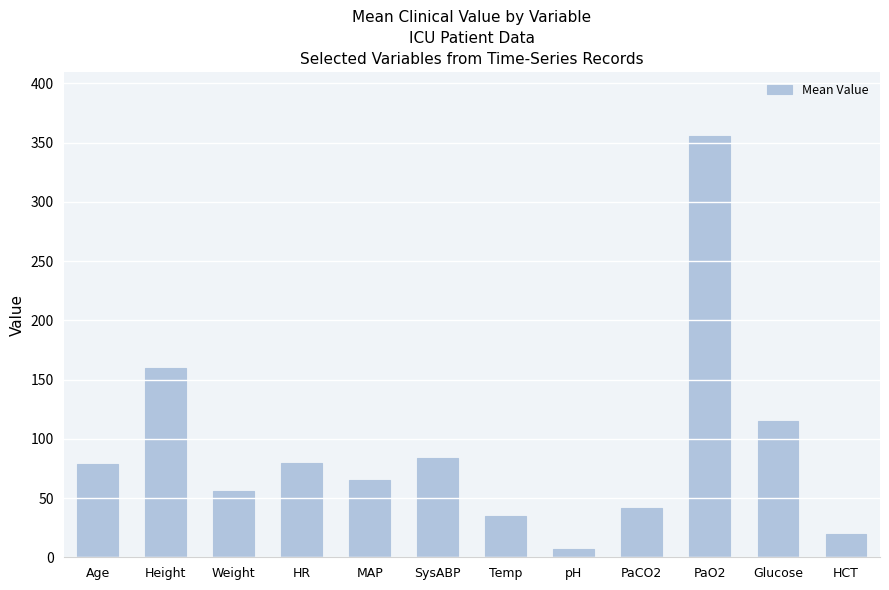

What is the average value?

91.5